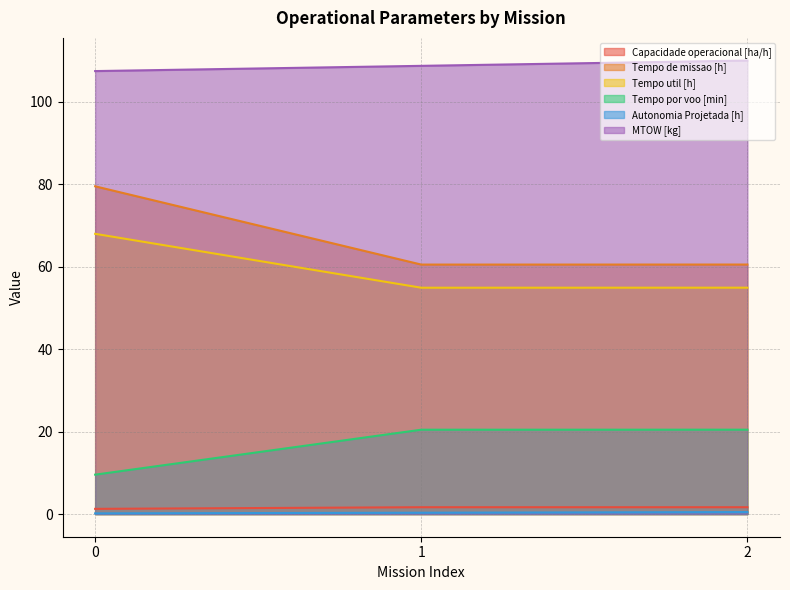

What is the spread (max minus min) of values at 2?

109.5